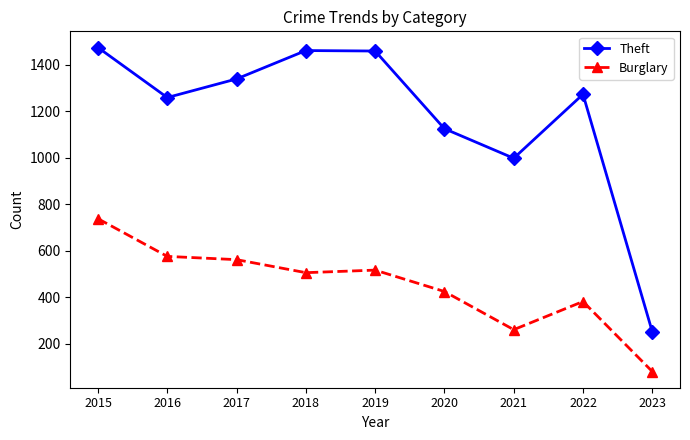

At which label does Theft first exceed 1273?

2015